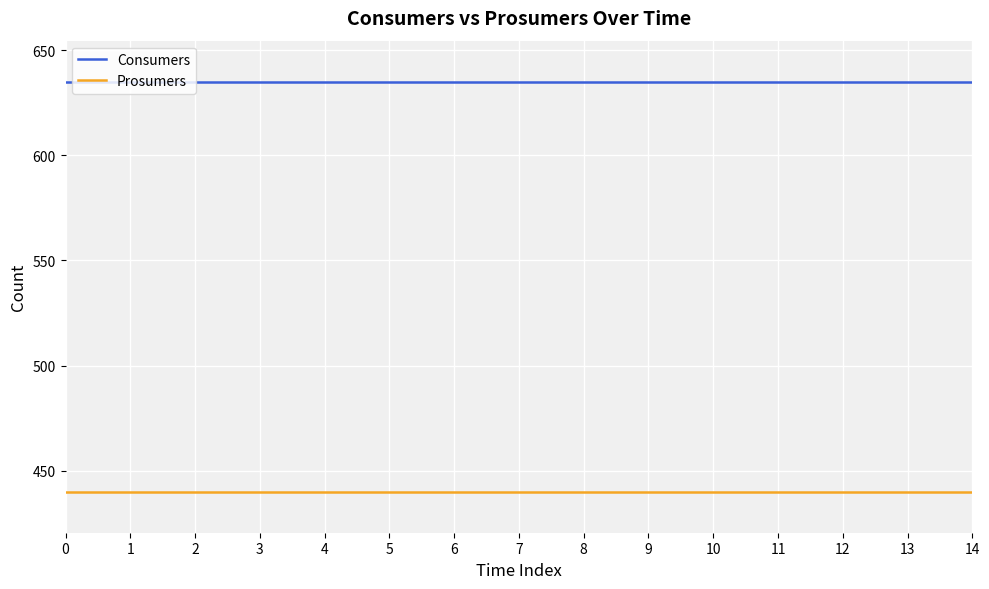

What is the maximum value for Consumers?

635